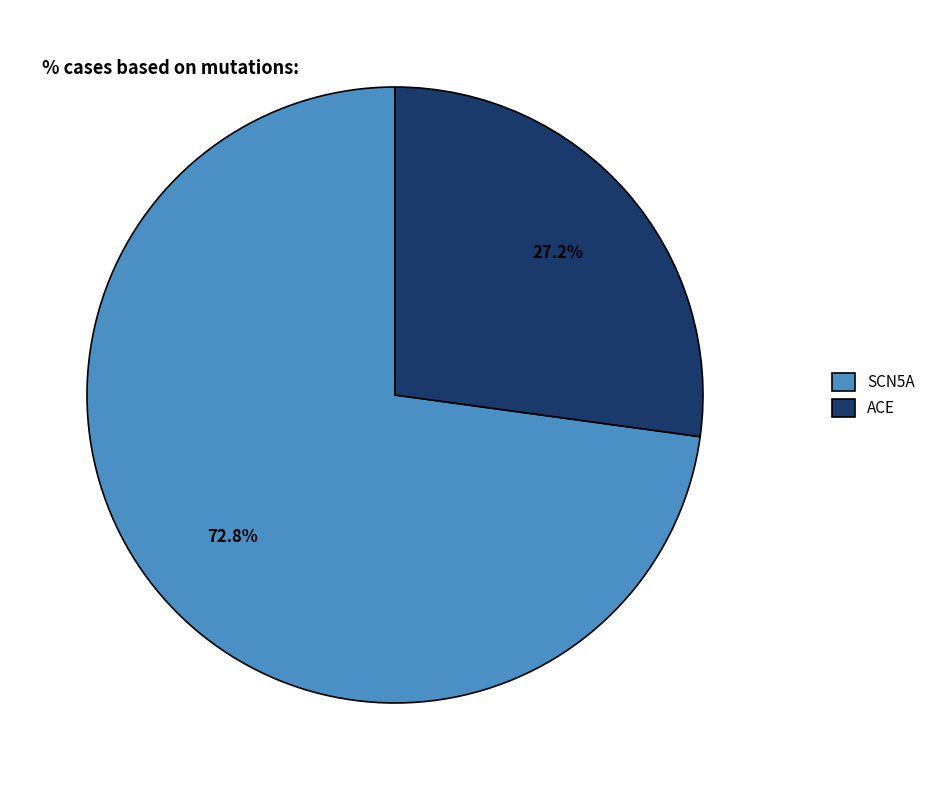

Which slice is the smallest?

ACE